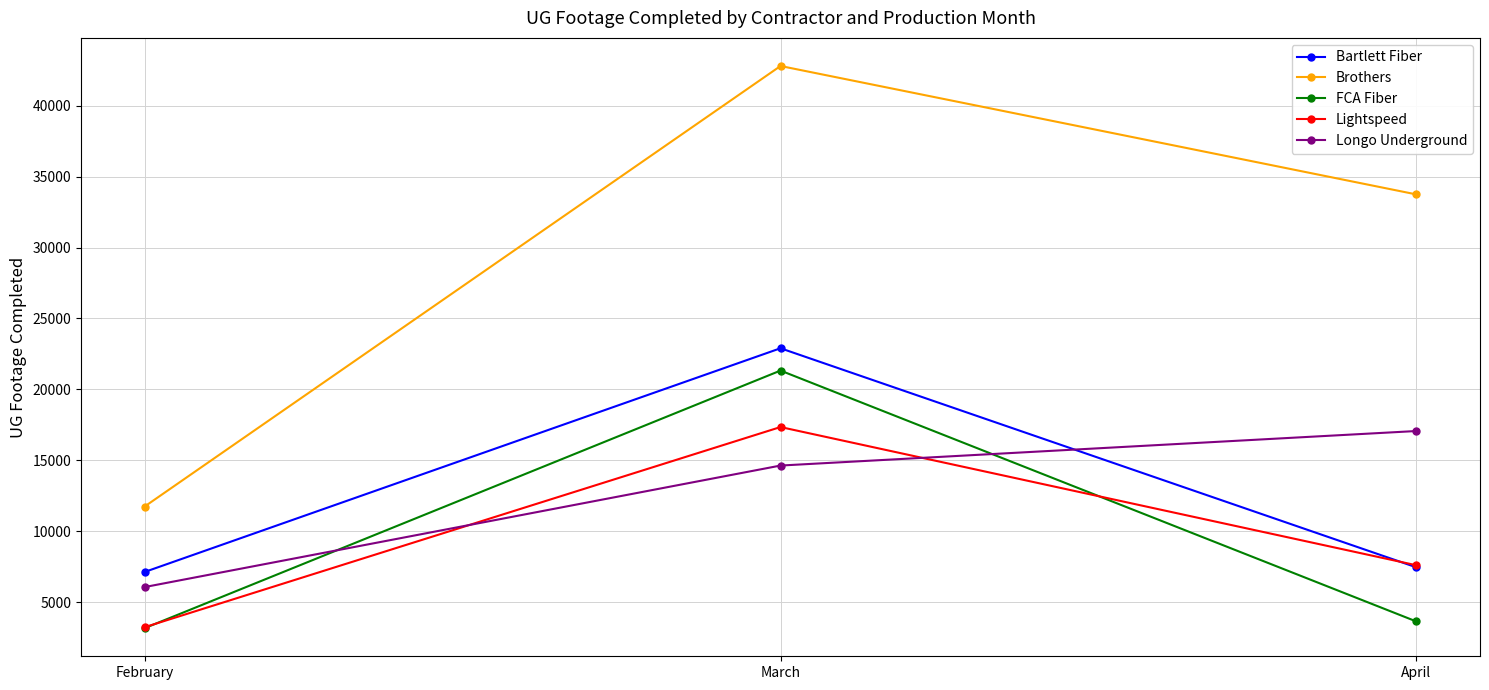

Count the number of categories in the chart.

3